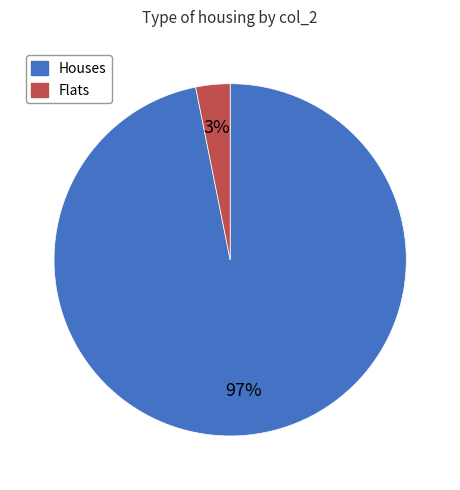

Is there any slice that represents more than half of the pie?

Yes